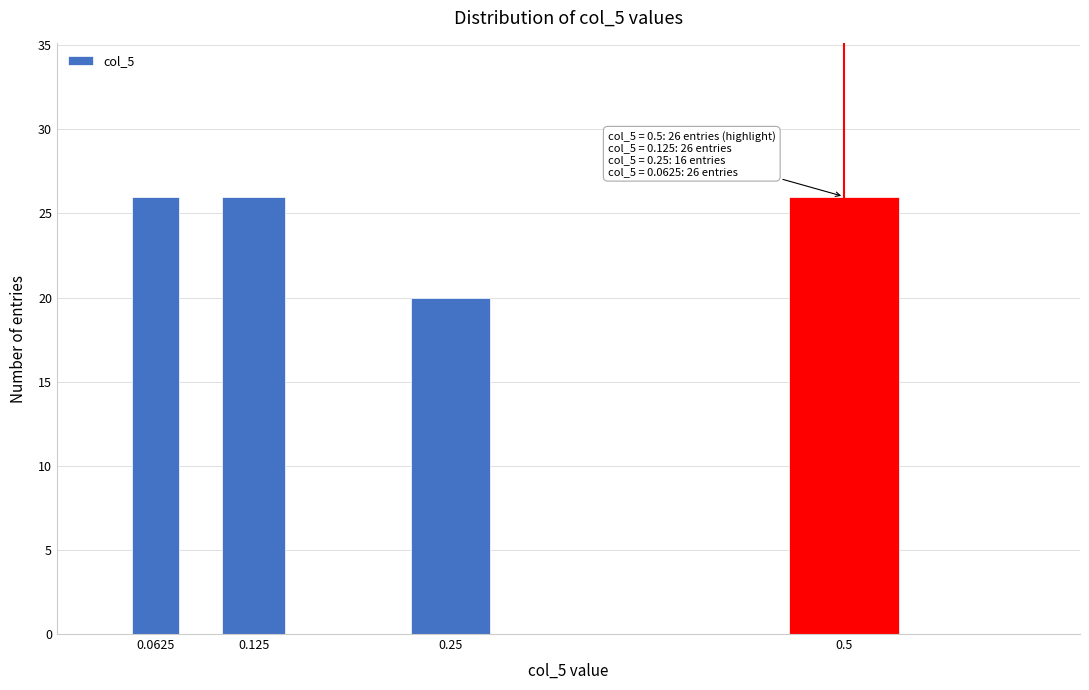

Reading left to right, list all the values displayed in this chart.

26	26	20	26